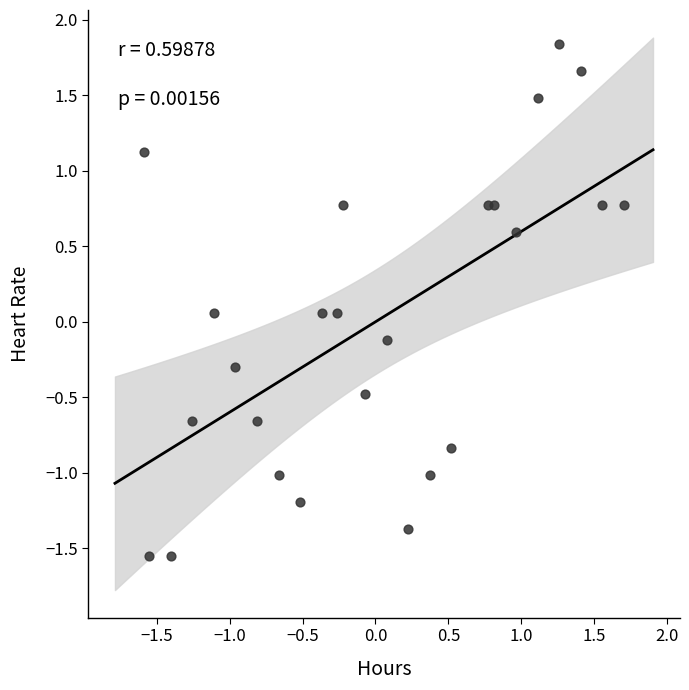

What is the range of X values (max minus min)?

3.3